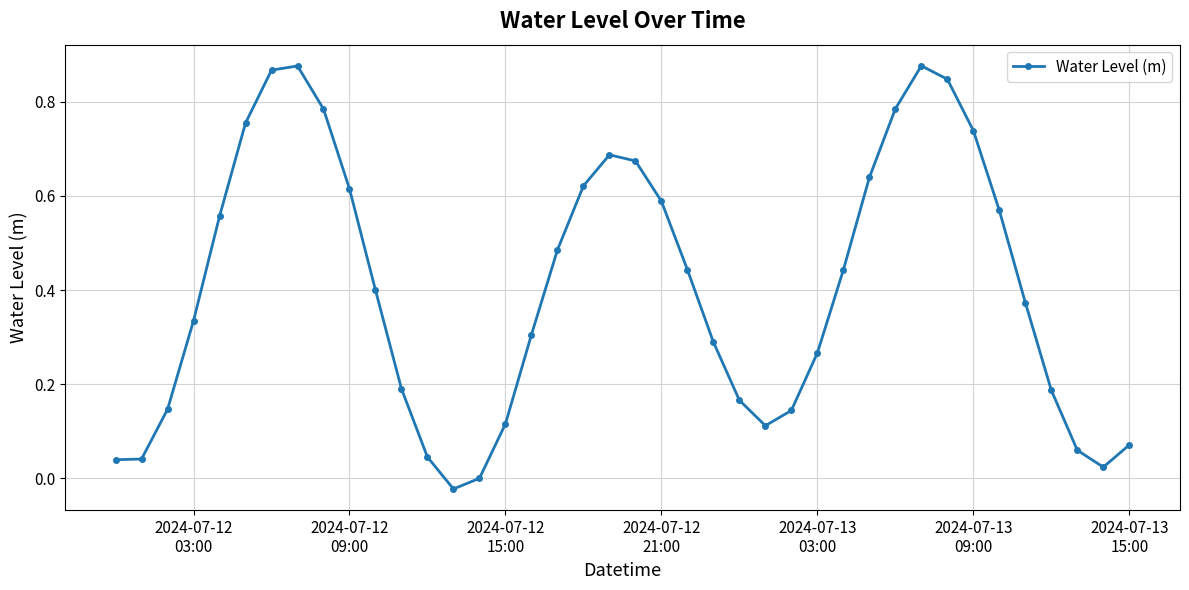

How many interior local peaks (higher than both neighbors) does the data have?

3